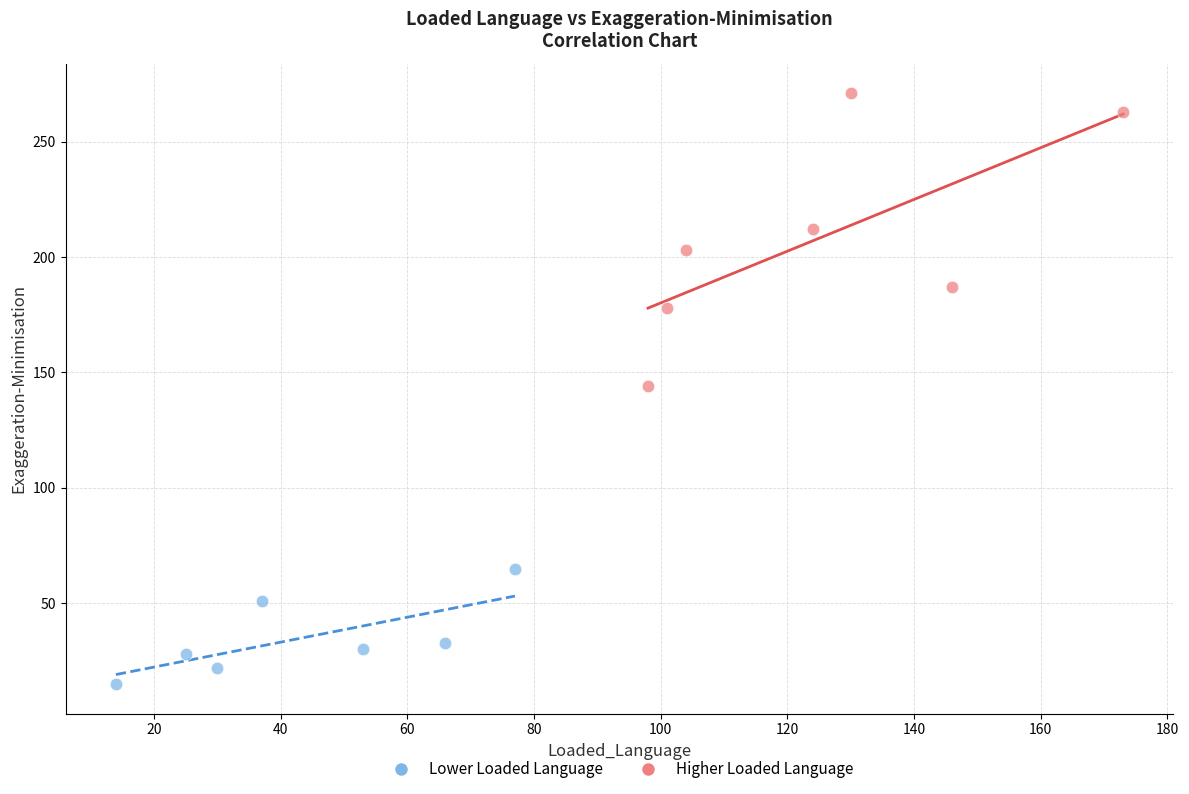

Which series reaches the minimum Y coordinate?

Lower Loaded Language